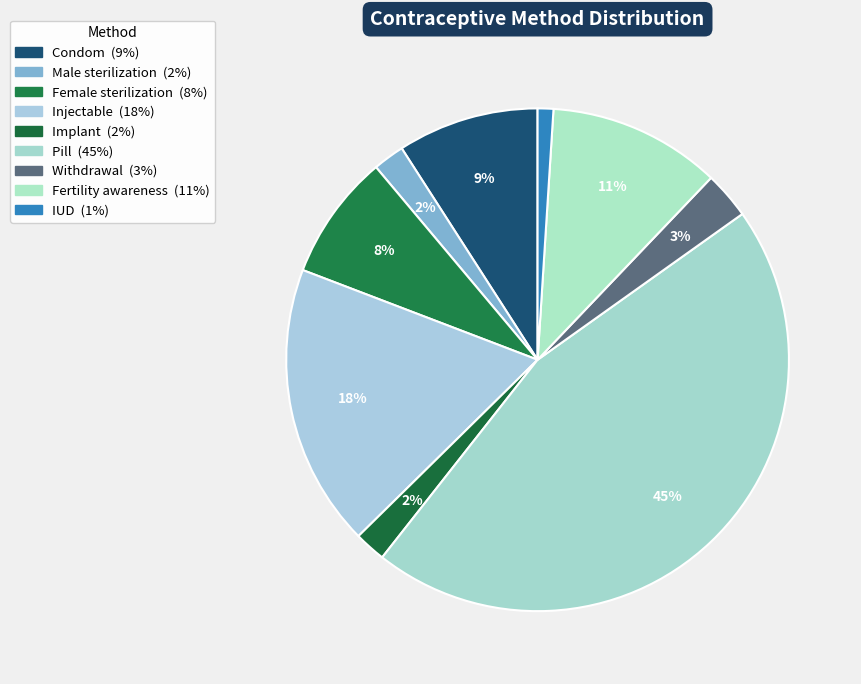

True or false: Injectable accounts for 12% of the total.

False